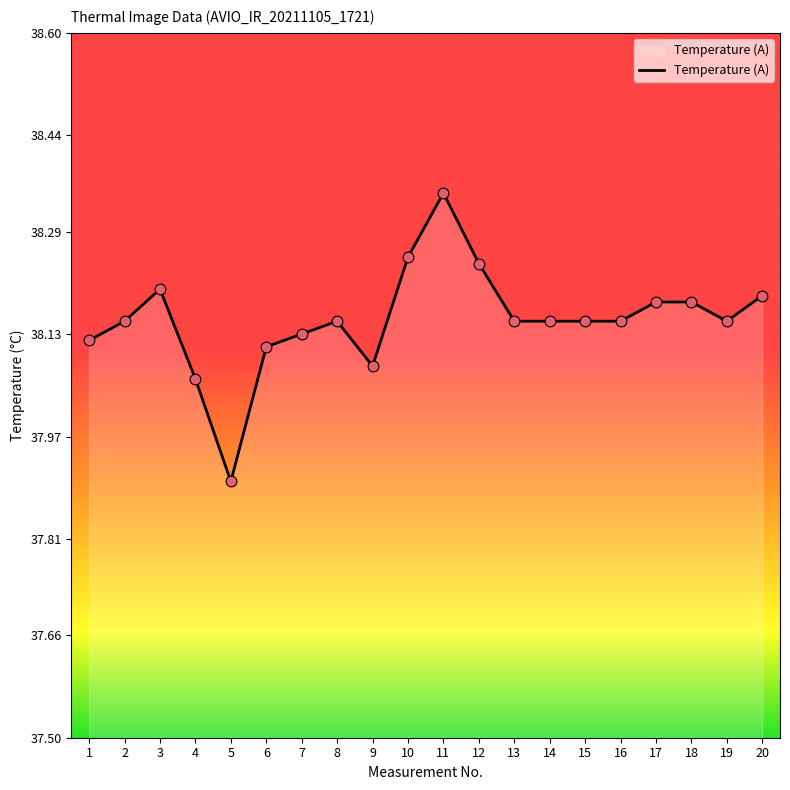

Approximately how many times larger is the value at 9 compared to 18?

1.0